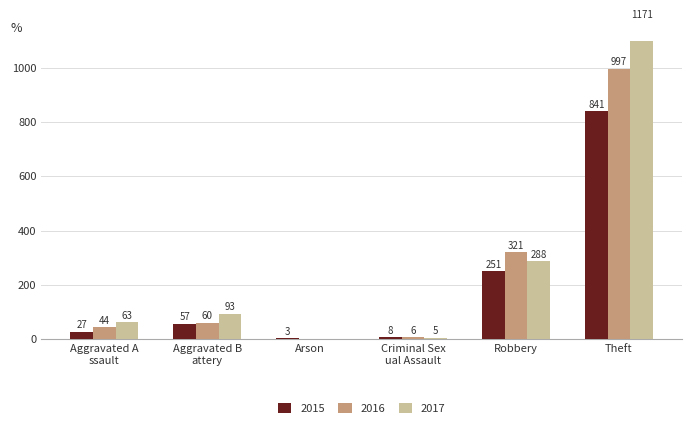

Which label corresponds to the smallest value in the chart?

Arson